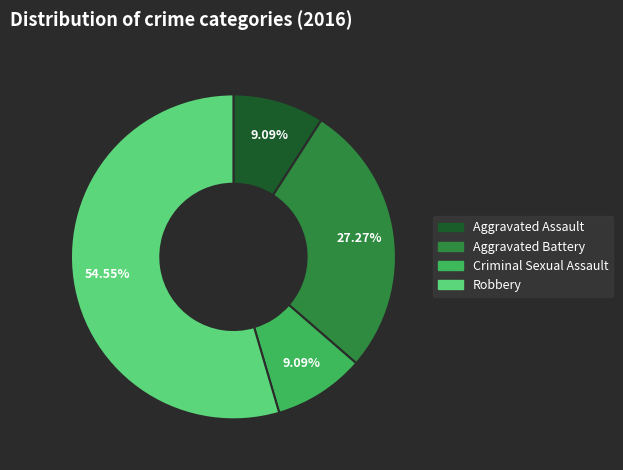

To the nearest percent, what is the average slice percentage?

25%